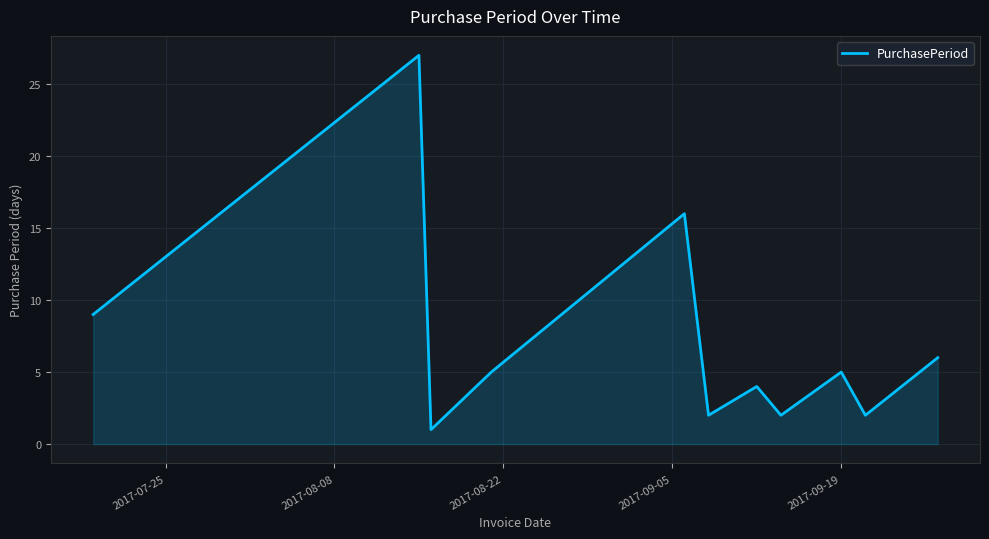

What is the difference between the maximum and minimum values?

26